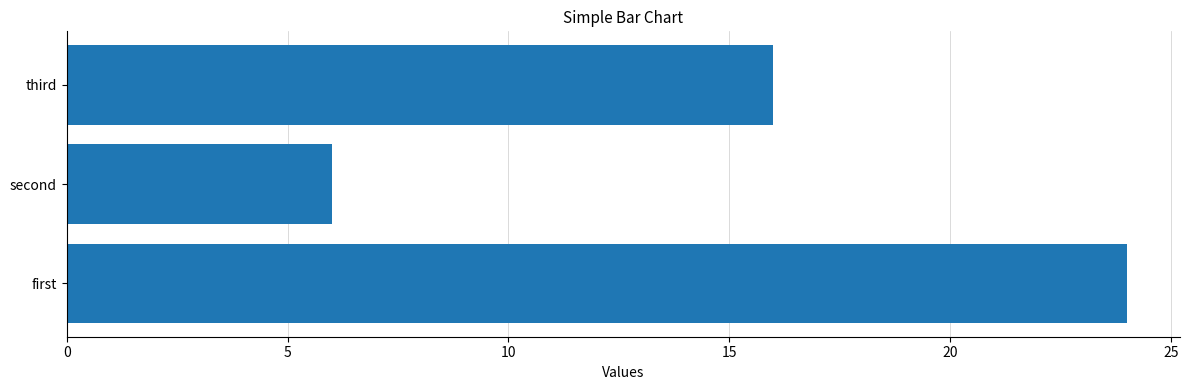

What is the difference between the second highest and minimum values?

10